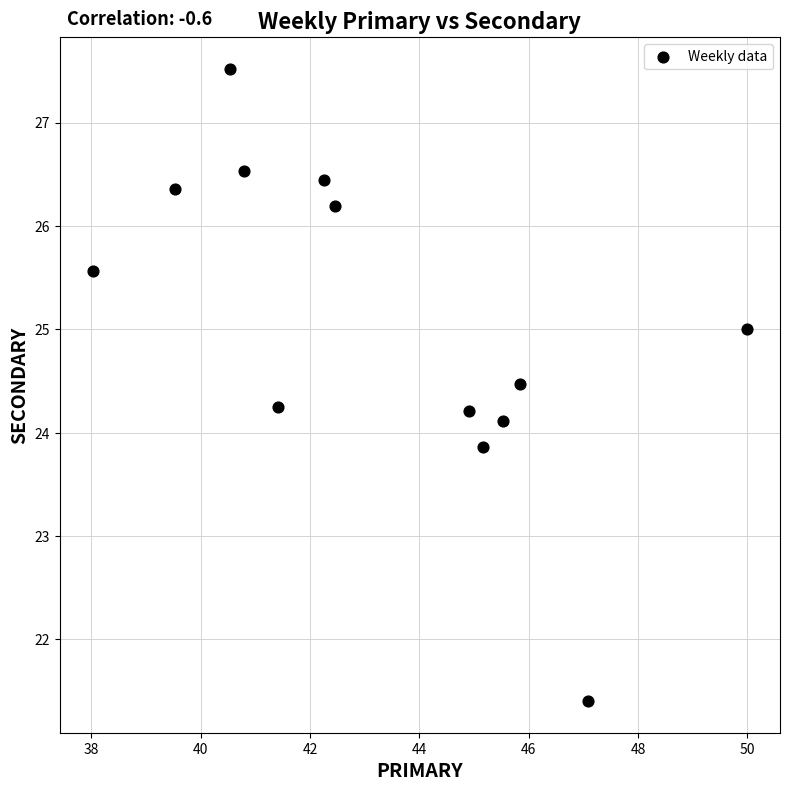

What is the range of Y values (max minus min)?

6.1